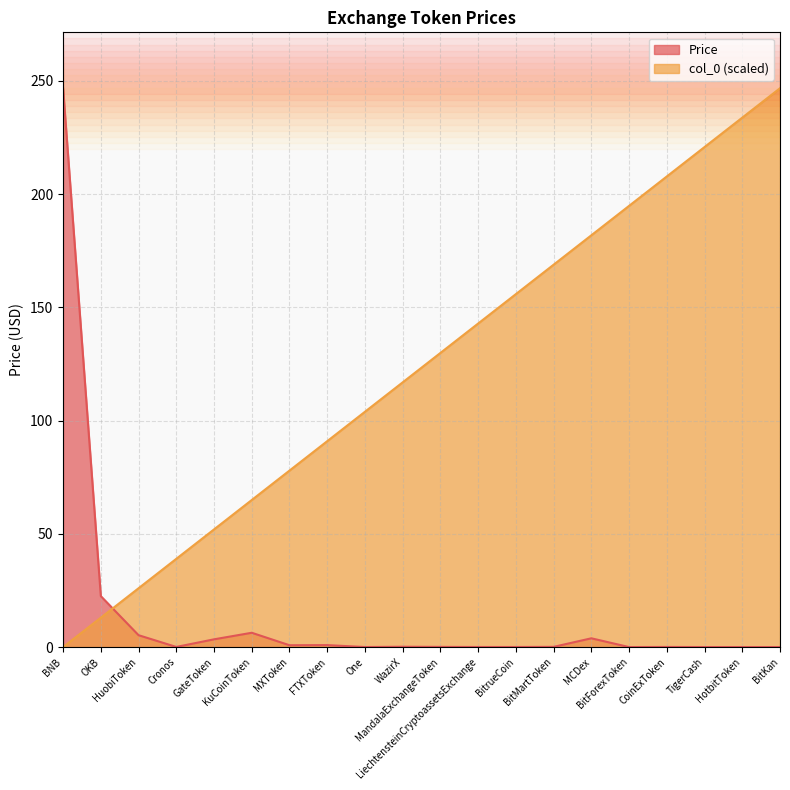

After their last crossing, which series has the higher values: Price or col_0?

col_0